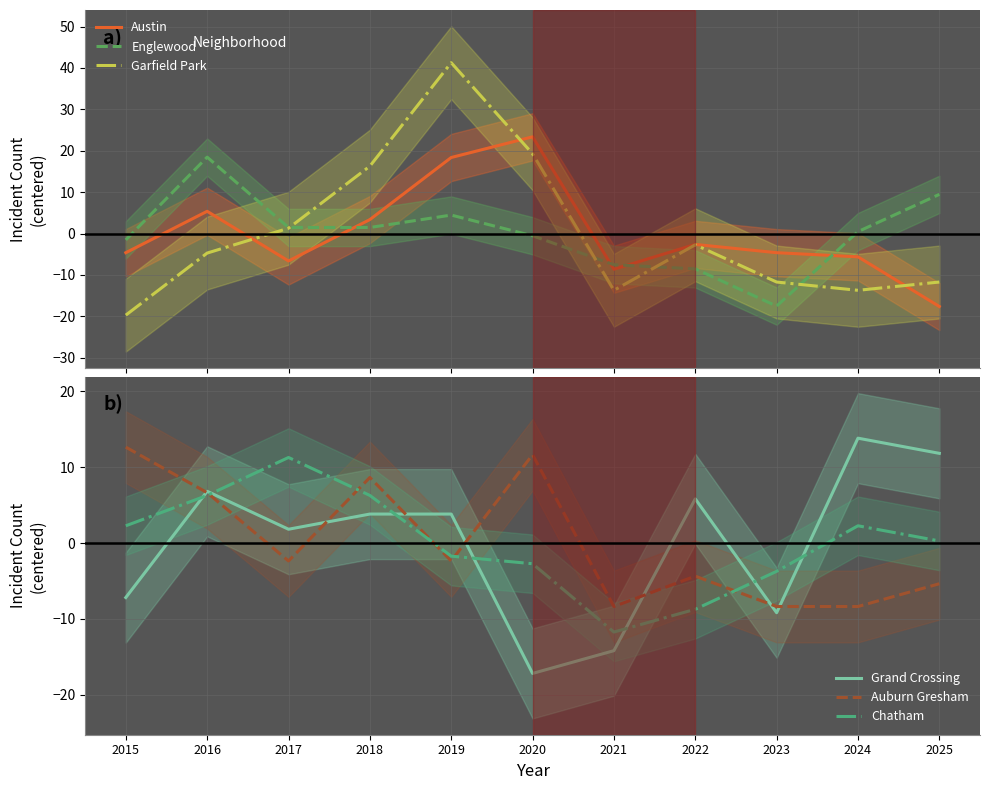

What is the difference between the maximum and minimum values in the Grand Crossing series?

31.0